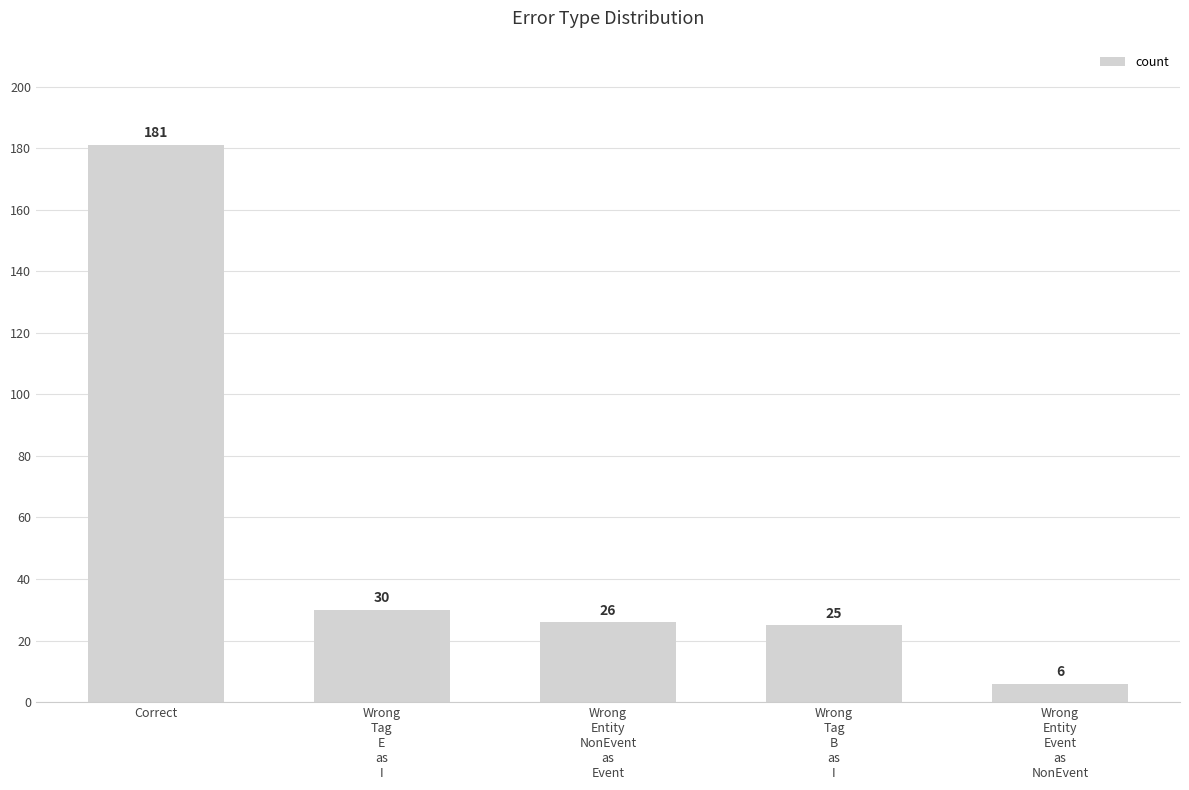

Count the number of categories in the chart.

5